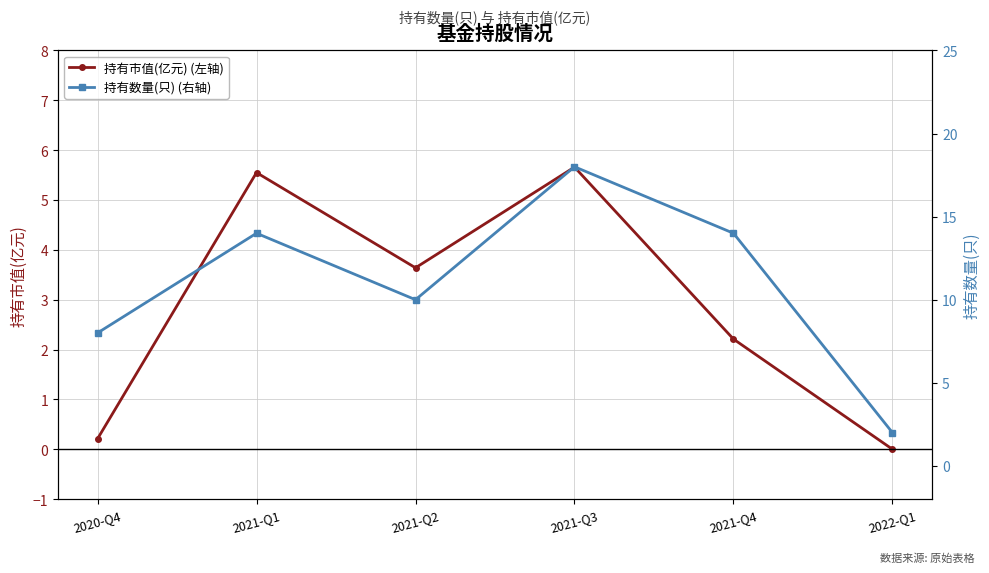

What is the difference between the second highest and minimum values in the 持有数量(只) (右轴) series?

12.0